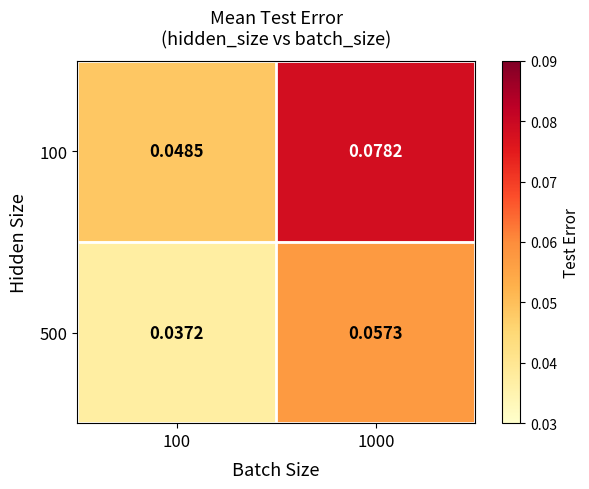

Is the value of 500 at 1000 greater than the value of 100 at 1000?

No